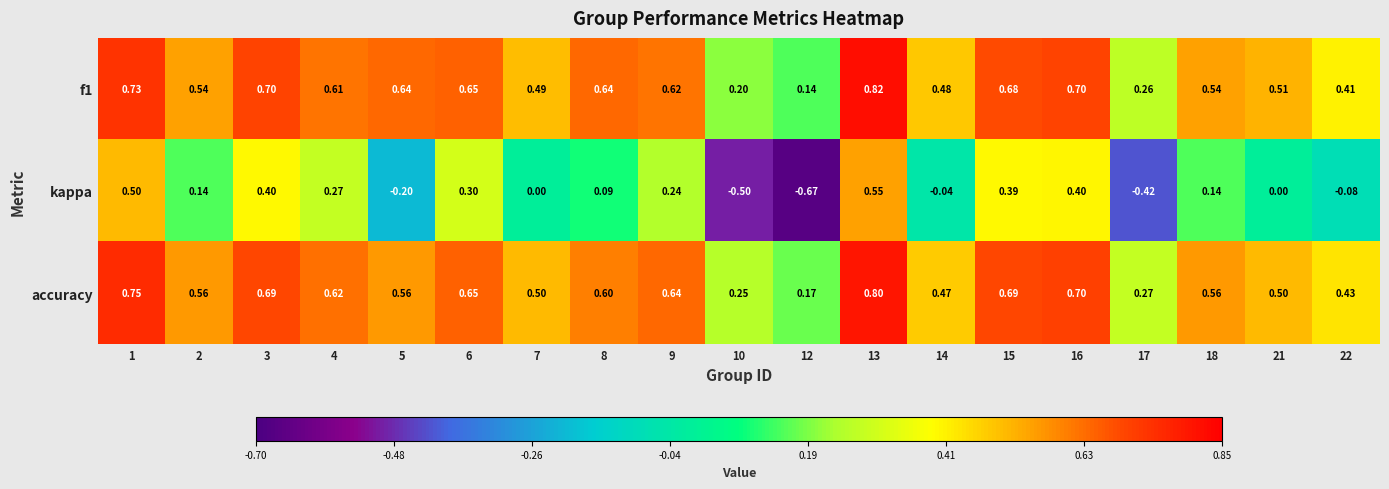

Between 14 and 15, which series saw the biggest shift?

kappa